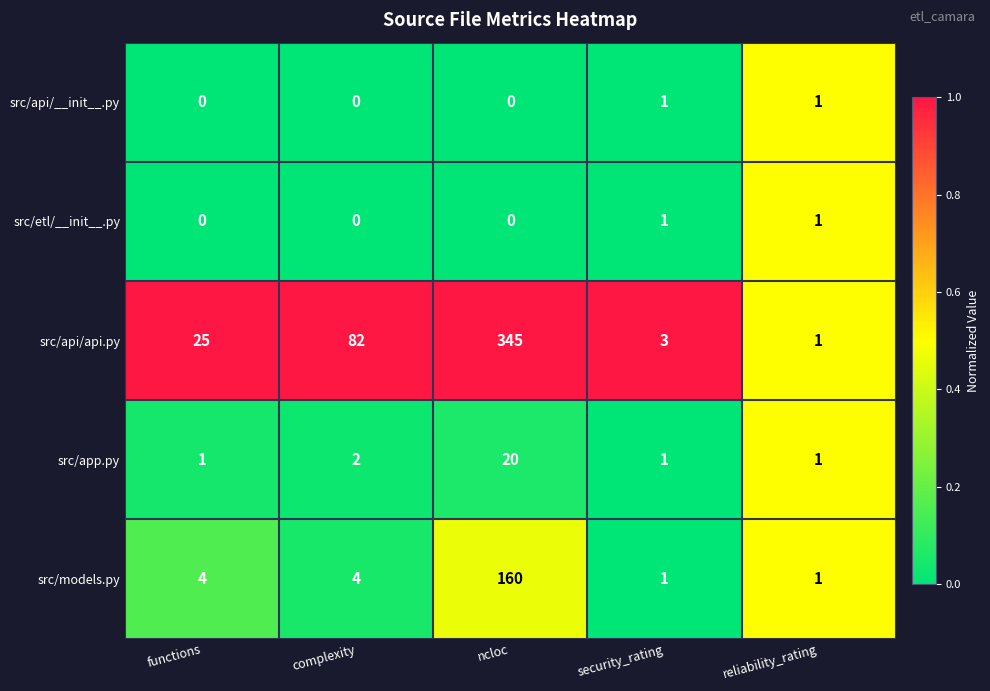

Reading left to right, transcribe all the data shown in this chart.

src/api/__init__.py: functions=0	complexity=0	ncloc=0	security_rating=1	reliability_rating=1
src/etl/__init__.py: functions=0	complexity=0	ncloc=0	security_rating=1	reliability_rating=1
src/api/api.py: functions=25	complexity=82	ncloc=345	security_rating=3	reliability_rating=1
src/app.py: functions=1	complexity=2	ncloc=20	security_rating=1	reliability_rating=1
src/models.py: functions=4	complexity=4	ncloc=160	security_rating=1	reliability_rating=1